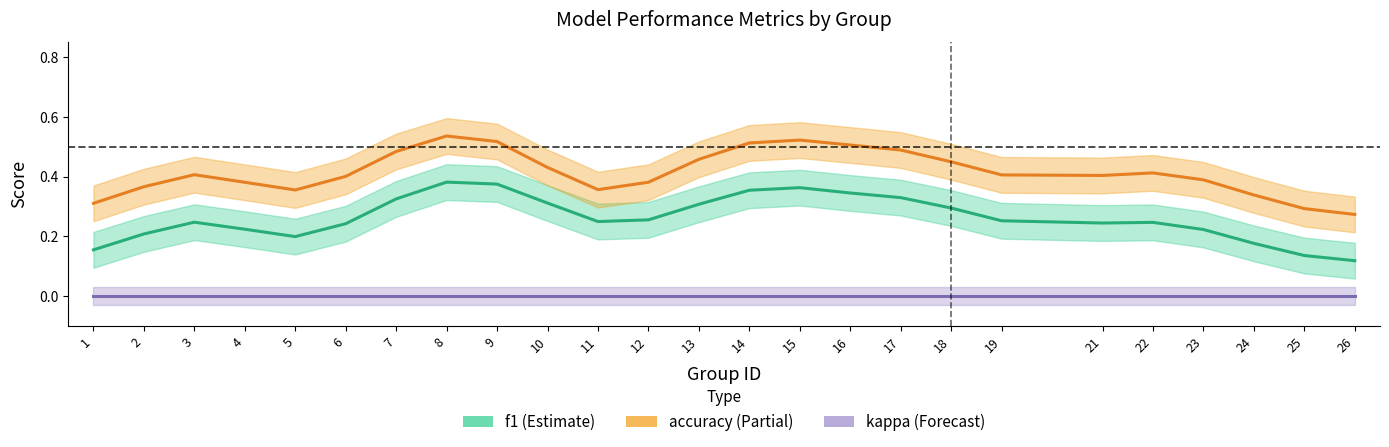

True or false: accuracy and f1 cross at least once.

False